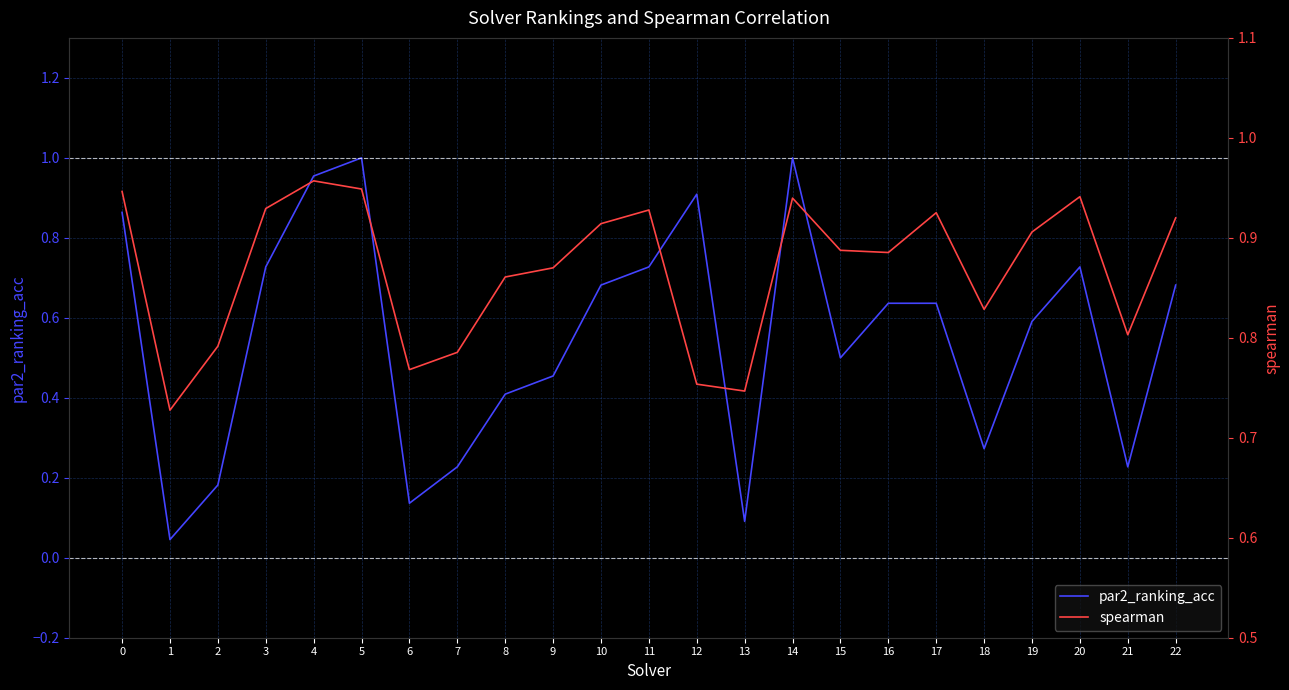

Which label corresponds to the smallest value in the chart?

1